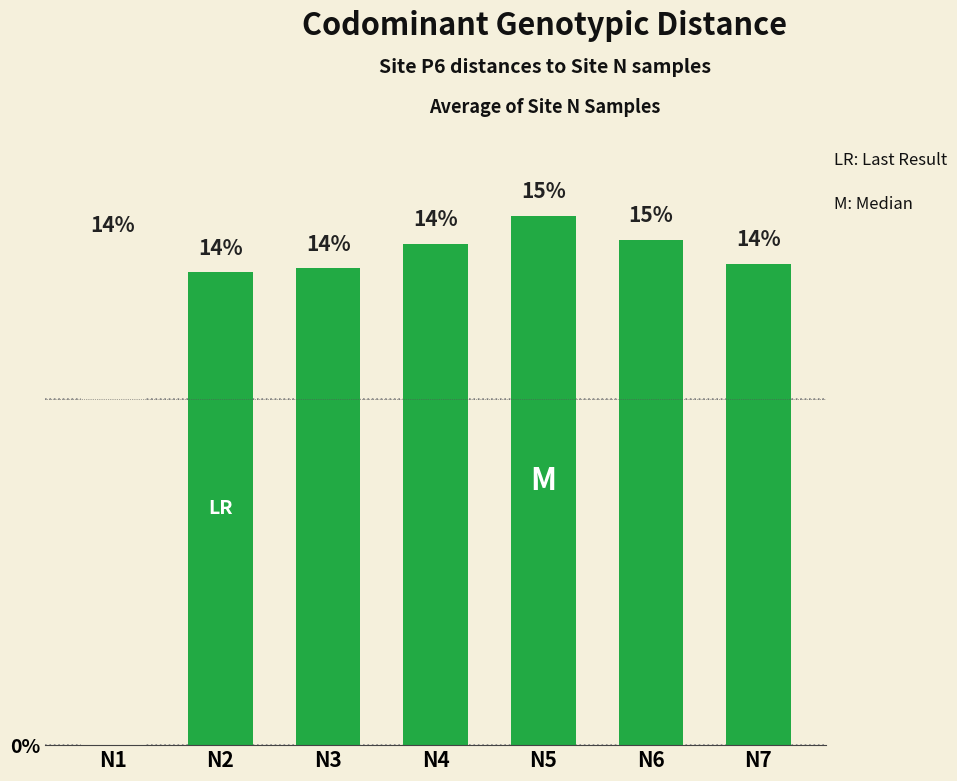

How many bars are there in total?

7